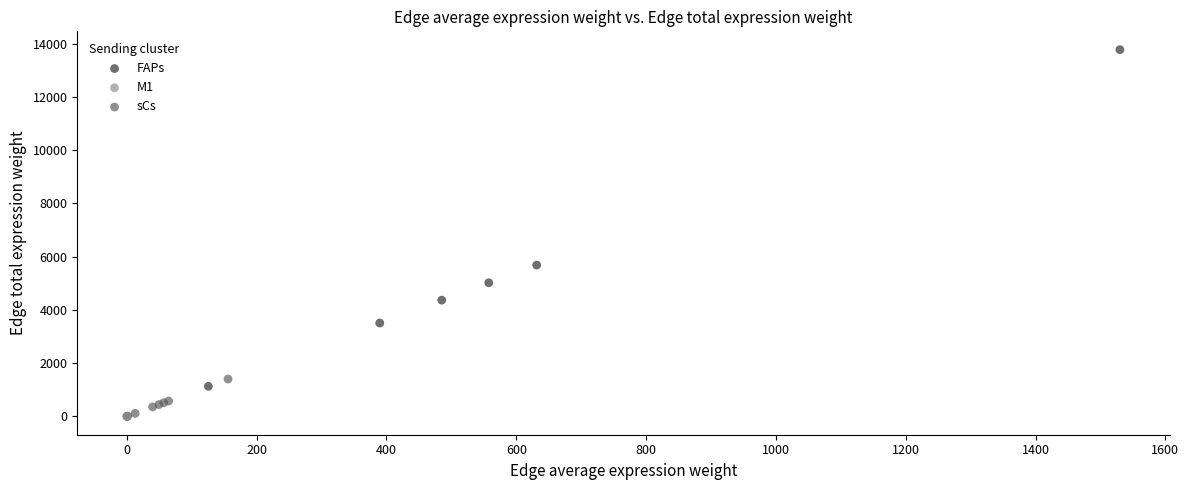

Which series contains the highest Y value?

FAPs